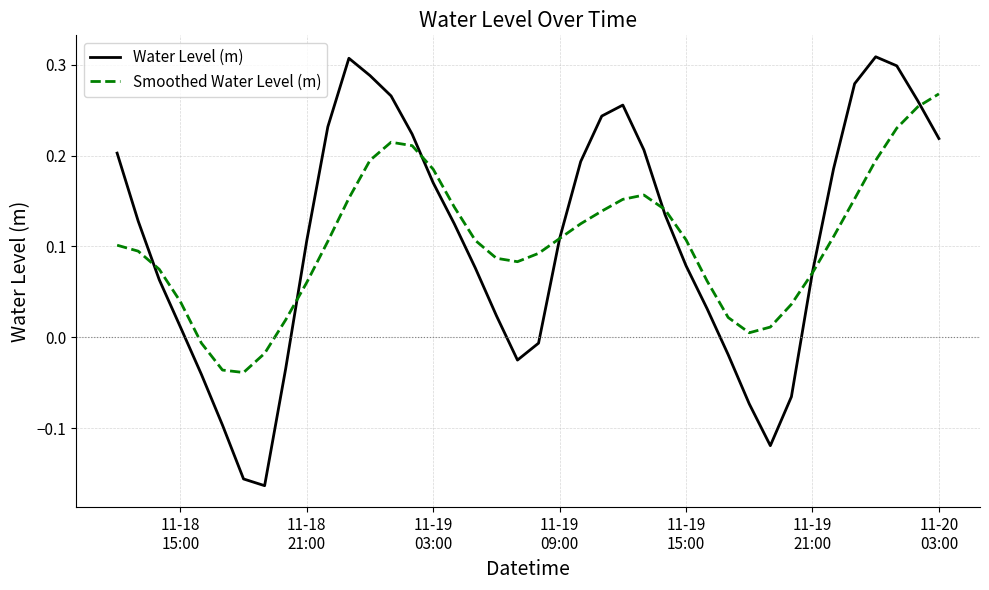

Rank the series by their maximum value, from highest to lowest.

Water Level (m), Smoothed Water Level (m)